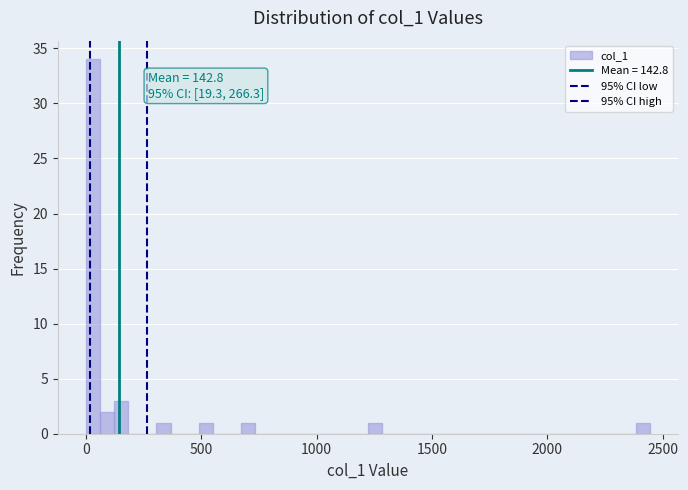

Read against the x-axis, roughly where is the centre of the tallest bar?

50